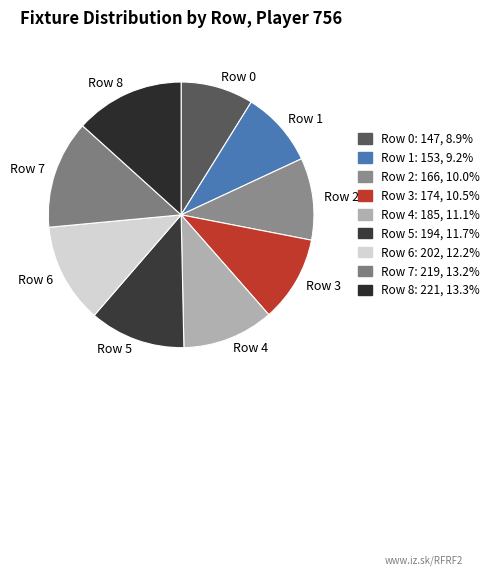

Which has a higher value, Row 4 or Row 6?

Row 6